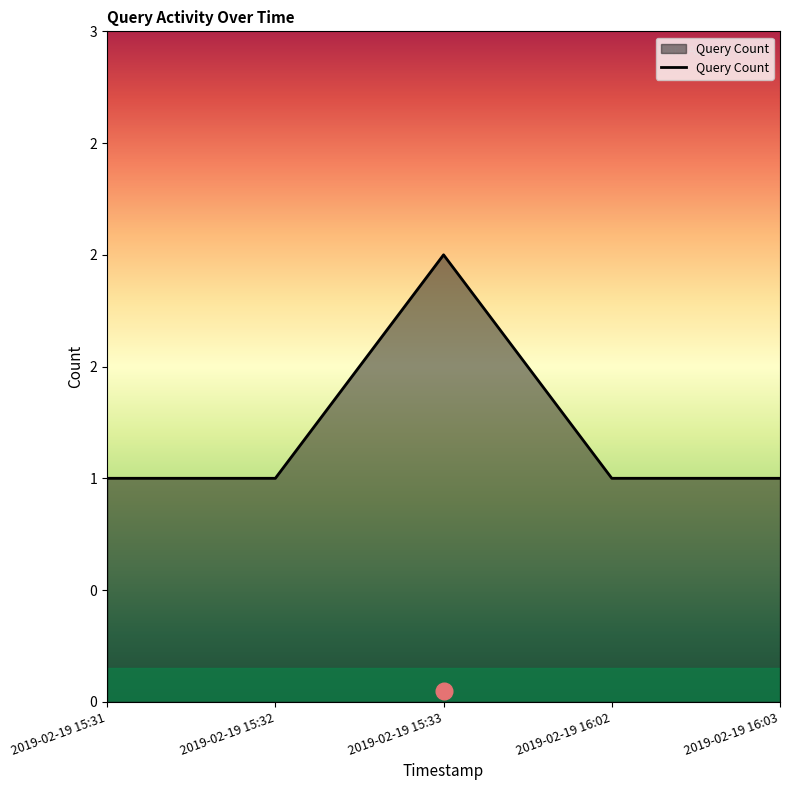

Rank the categories by value from highest to lowest.

2019-02-19 15:33, 2019-02-19 15:31, 2019-02-19 15:32, 2019-02-19 16:02, 2019-02-19 16:03